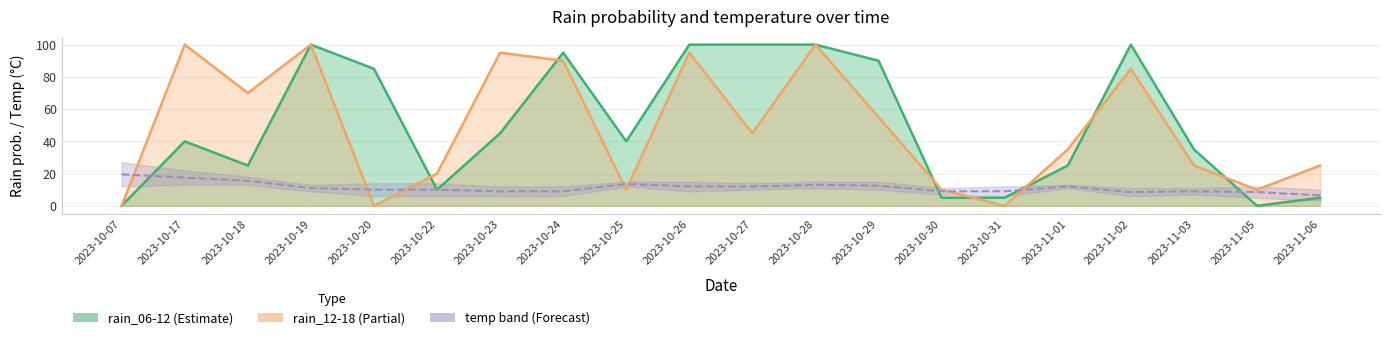

What is the label of the 3rd point from the right?

2023-11-03